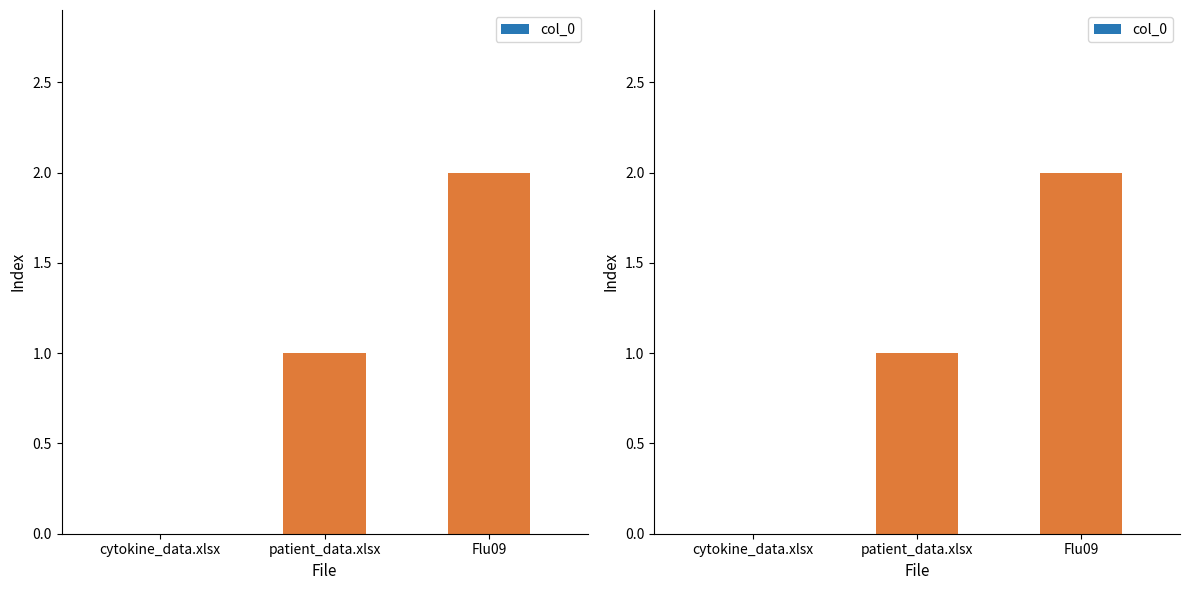

Are the bars grouped side by side (vs. stacked)?

No